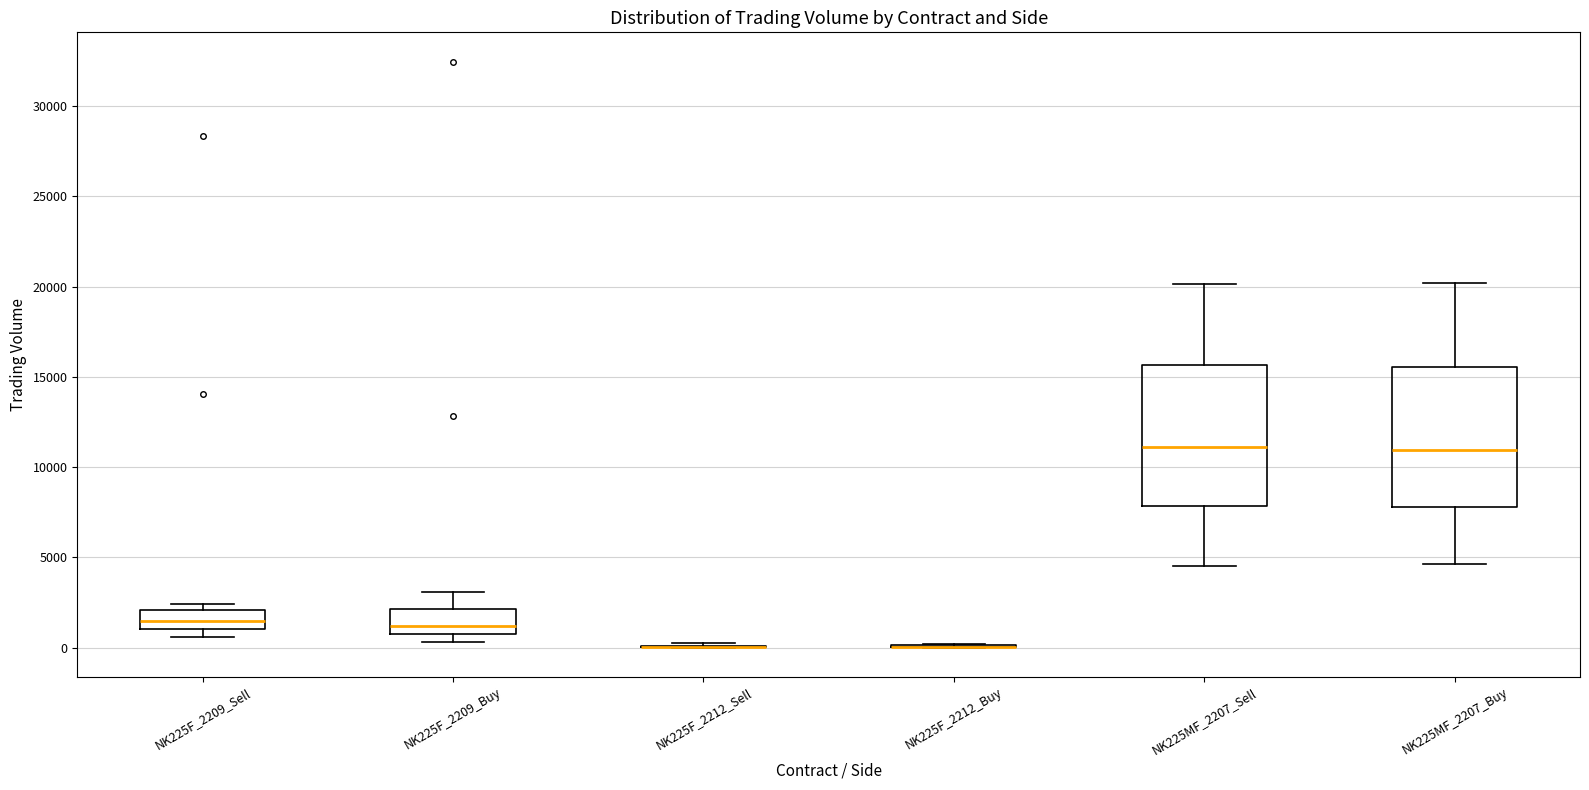

Reading left to right, read every box against the y-axis: the position of its median line, the range the box covers, and the ends of its whiskers. The values are not printed on the chart, so give them approximately, as read against the axis.

NK225F_2209_Sell: median 1500, box 1000 to 2000, whiskers 500 to 2500
NK225F_2209_Buy: median 1000, box 500 to 2000, whiskers 500 (just below the box's lower edge) to 3000
NK225F_2212_Sell: box collapsed to a line at 0, whiskers 0 to 0
NK225F_2212_Buy: box collapsed to a line at 0, whiskers 0 to 0
NK225MF_2207_Sell: median 11000, box 8000 to 15500, whiskers 4500 to 20000
NK225MF_2207_Buy: median 11000, box 8000 to 15500, whiskers 4500 to 20000